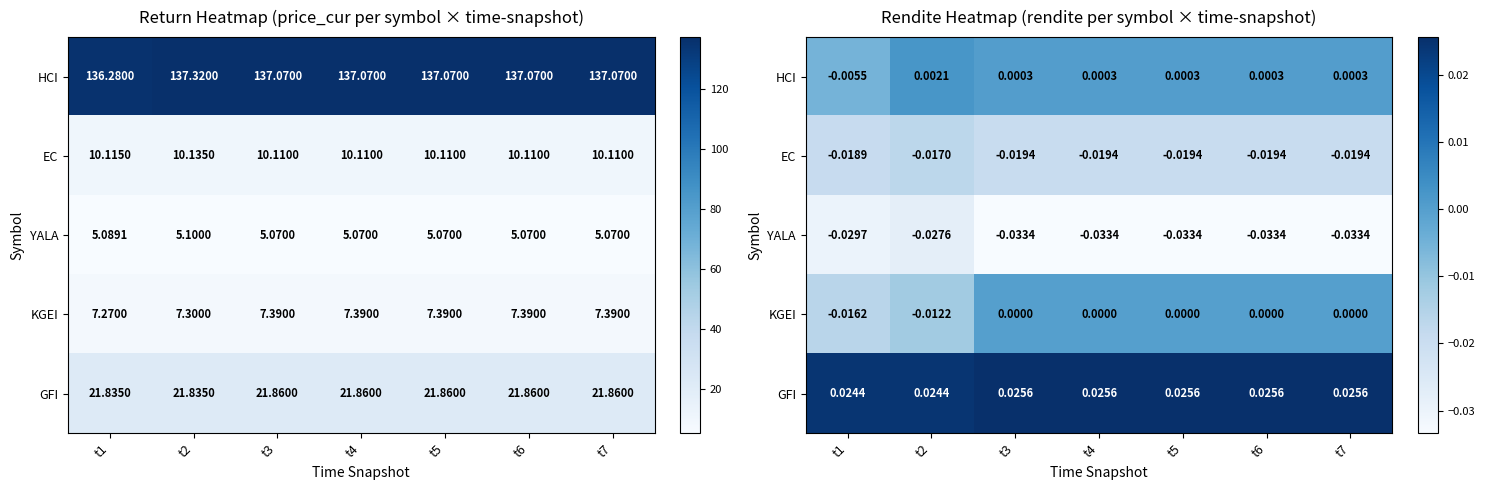

Is it true that GFI equals 0.0 at t4?

True